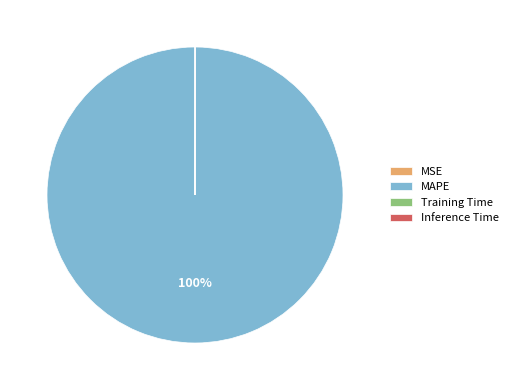

True or false: MAPE accounts for 100% of the total.

True